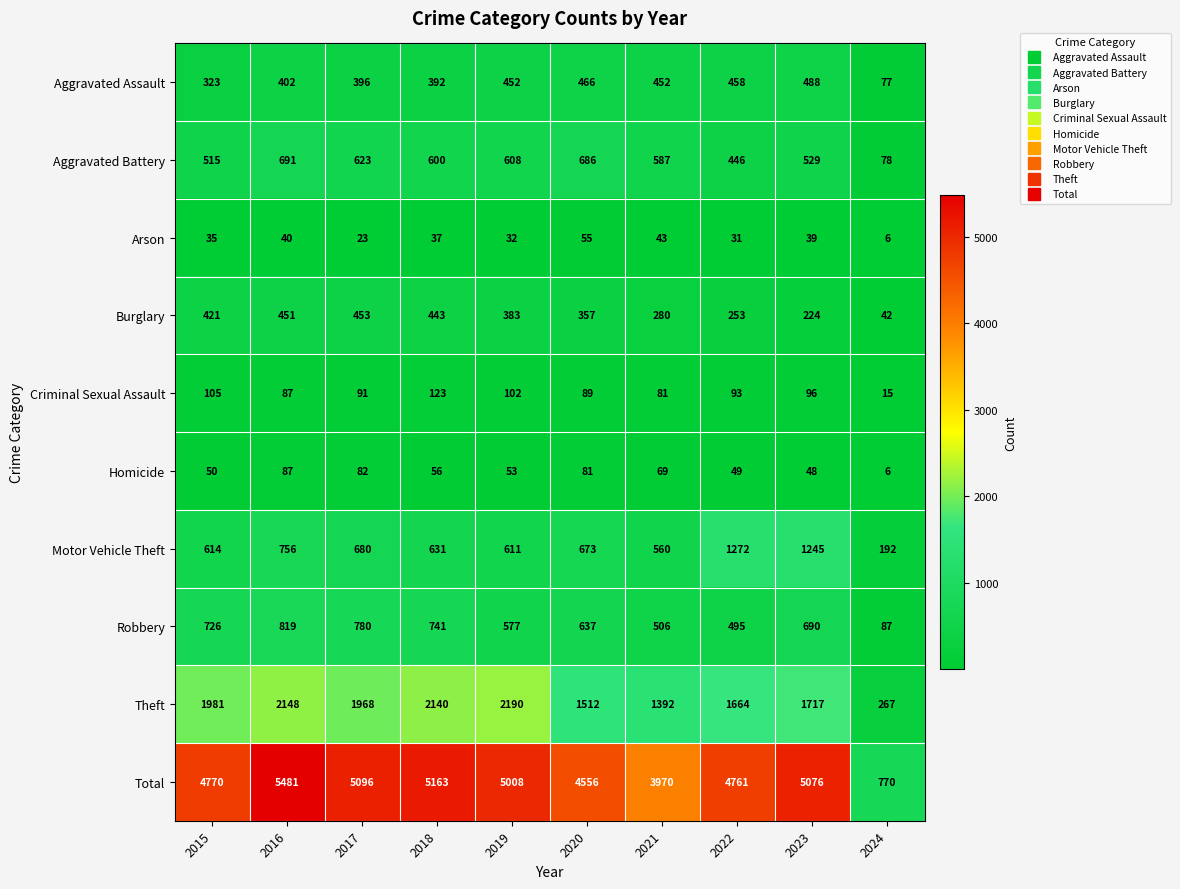

At which label is Total closest to 3125?

2021